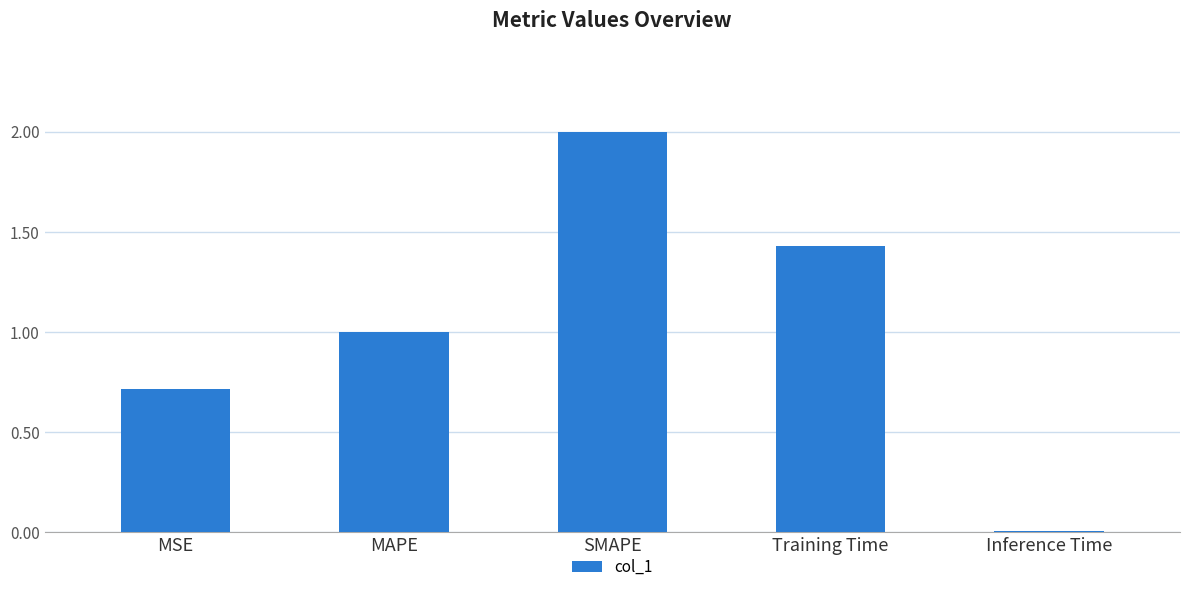

What is the label of the 2nd bar from the left?

MAPE